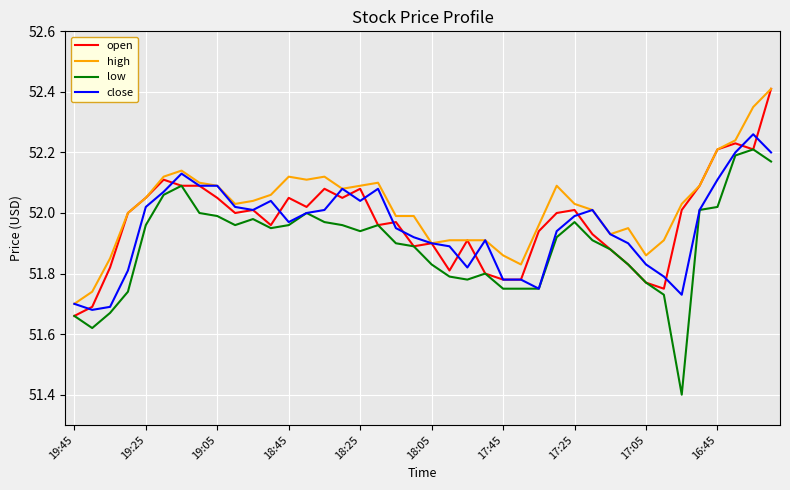

Which series has the largest range (max minus min)?

low